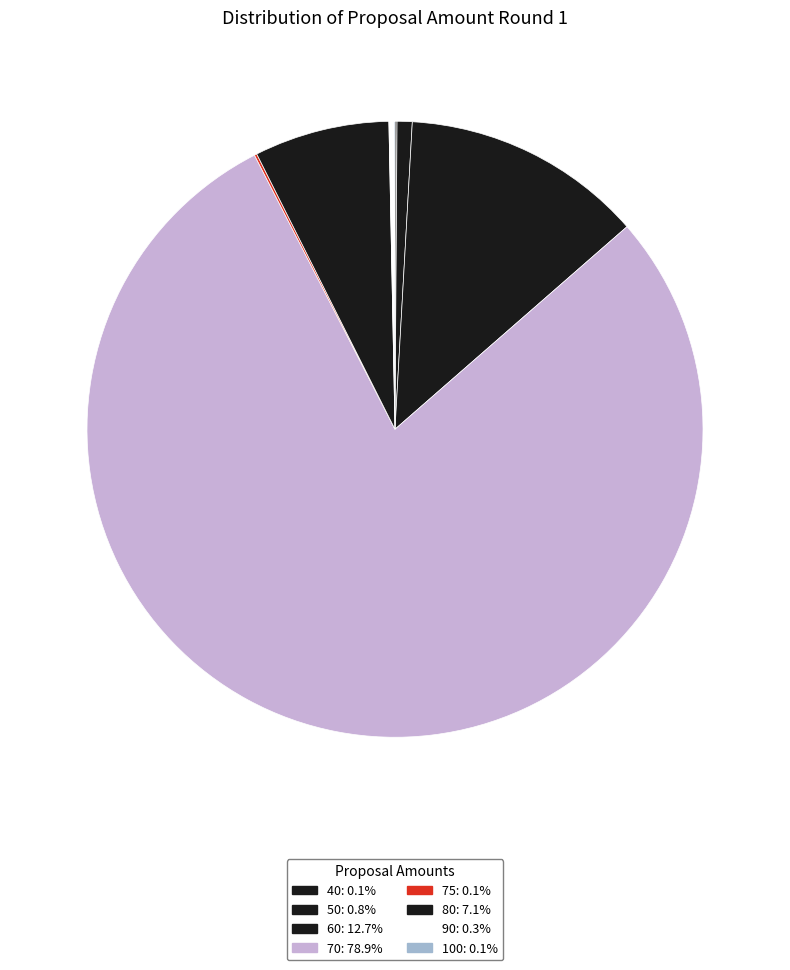

To the nearest percent, what is the combined percentage of 75 and 80?

7%